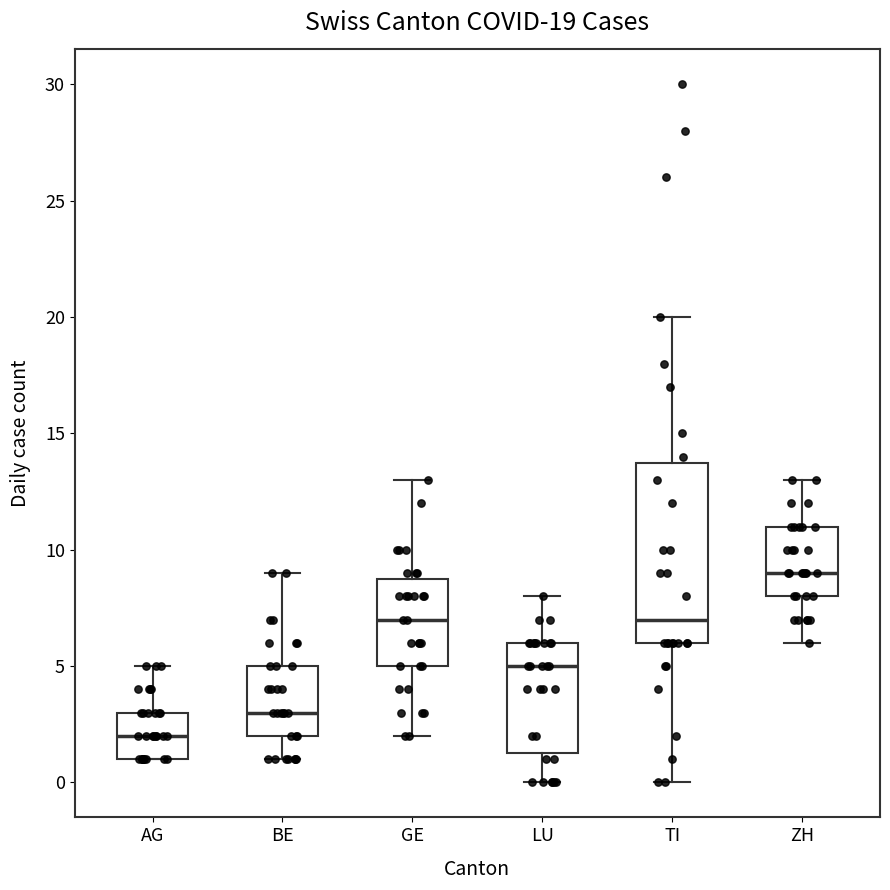

Which box's median line is the highest?

ZH